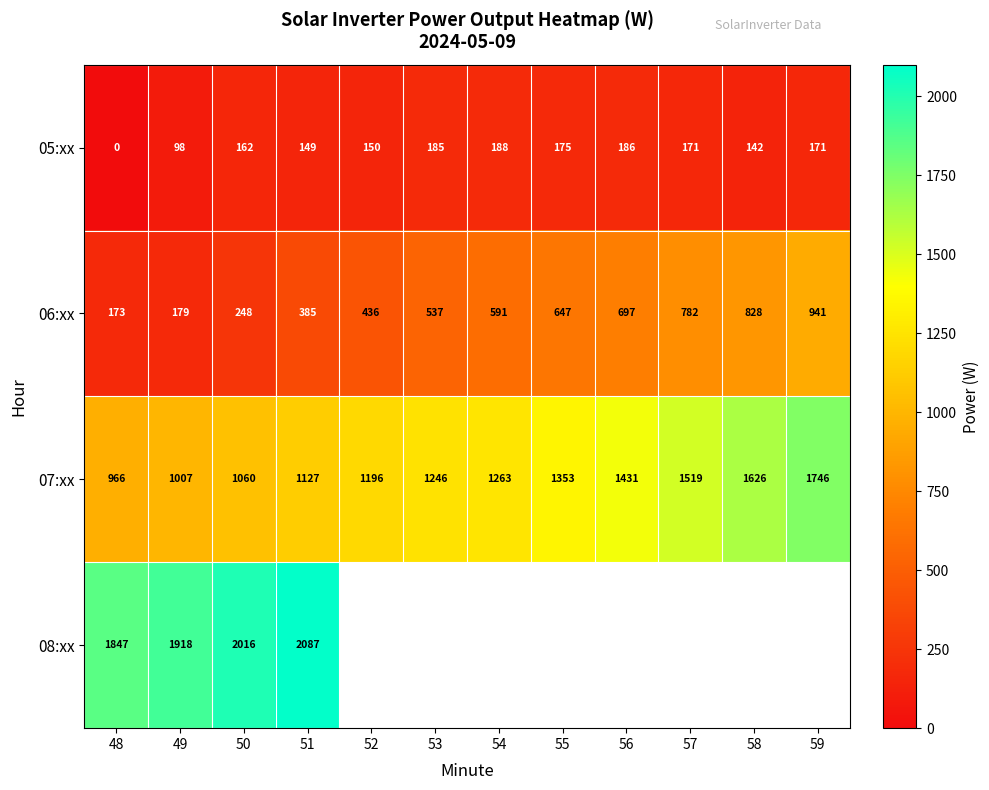

What is the spread (max minus min) of values at 49?

1820